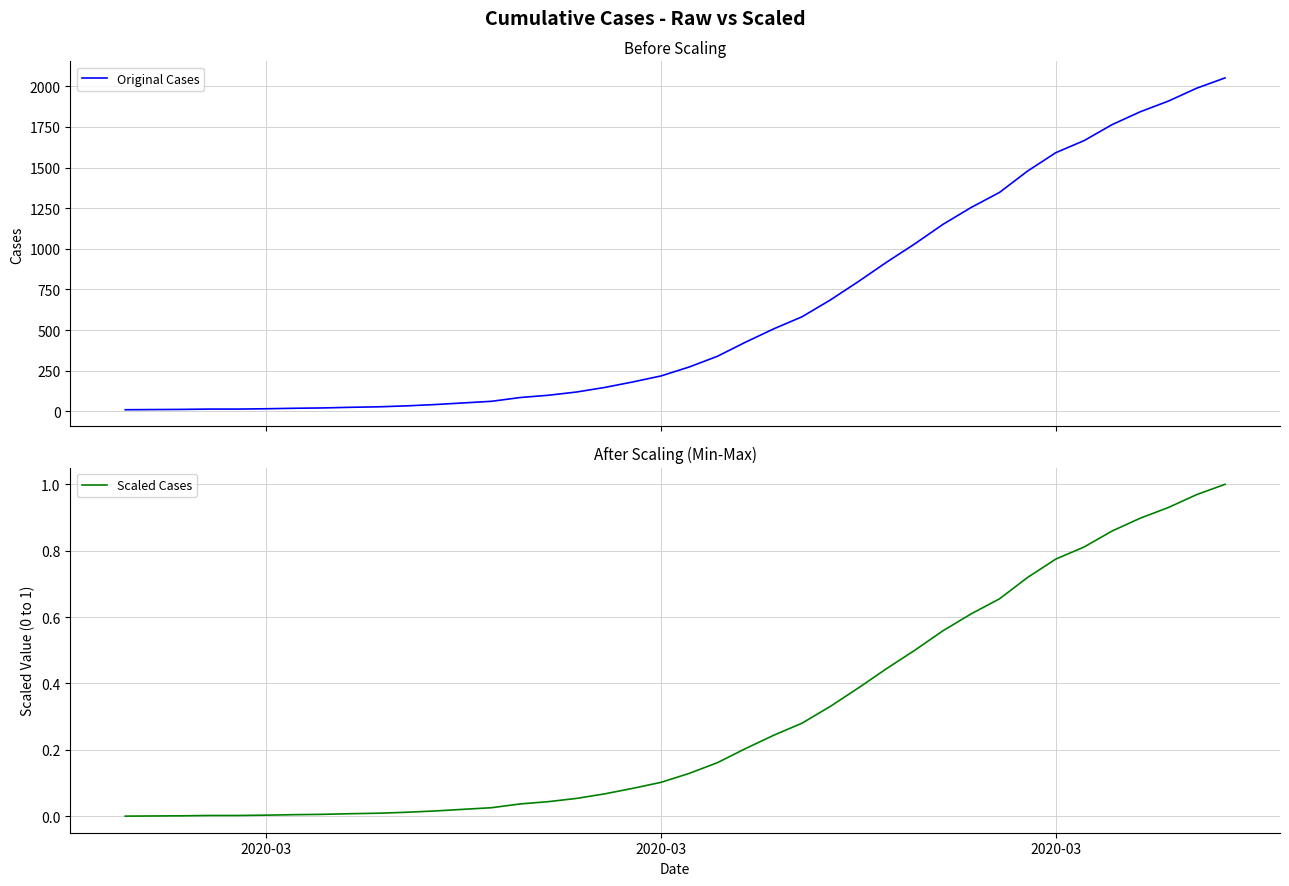

Is it true that Original Cases equals 7.2 at 10?

False